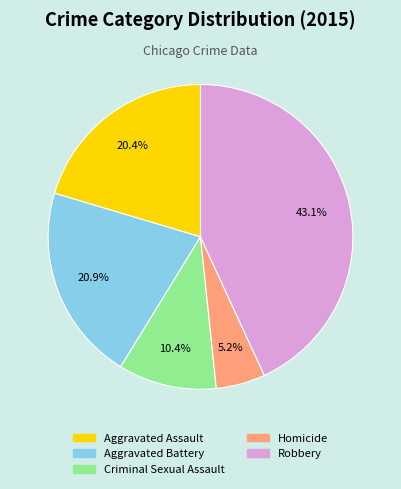

To the nearest percent, what portion does Homicide represent?

5%